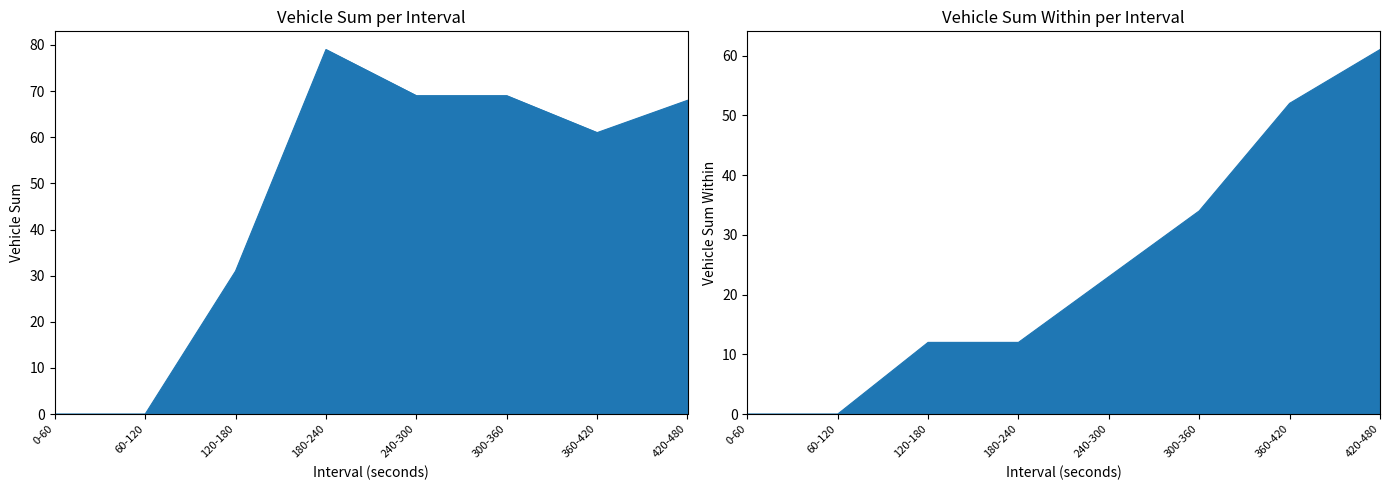

The value of Vehicle Sum Within at 120-180 is 12. True or false?

True